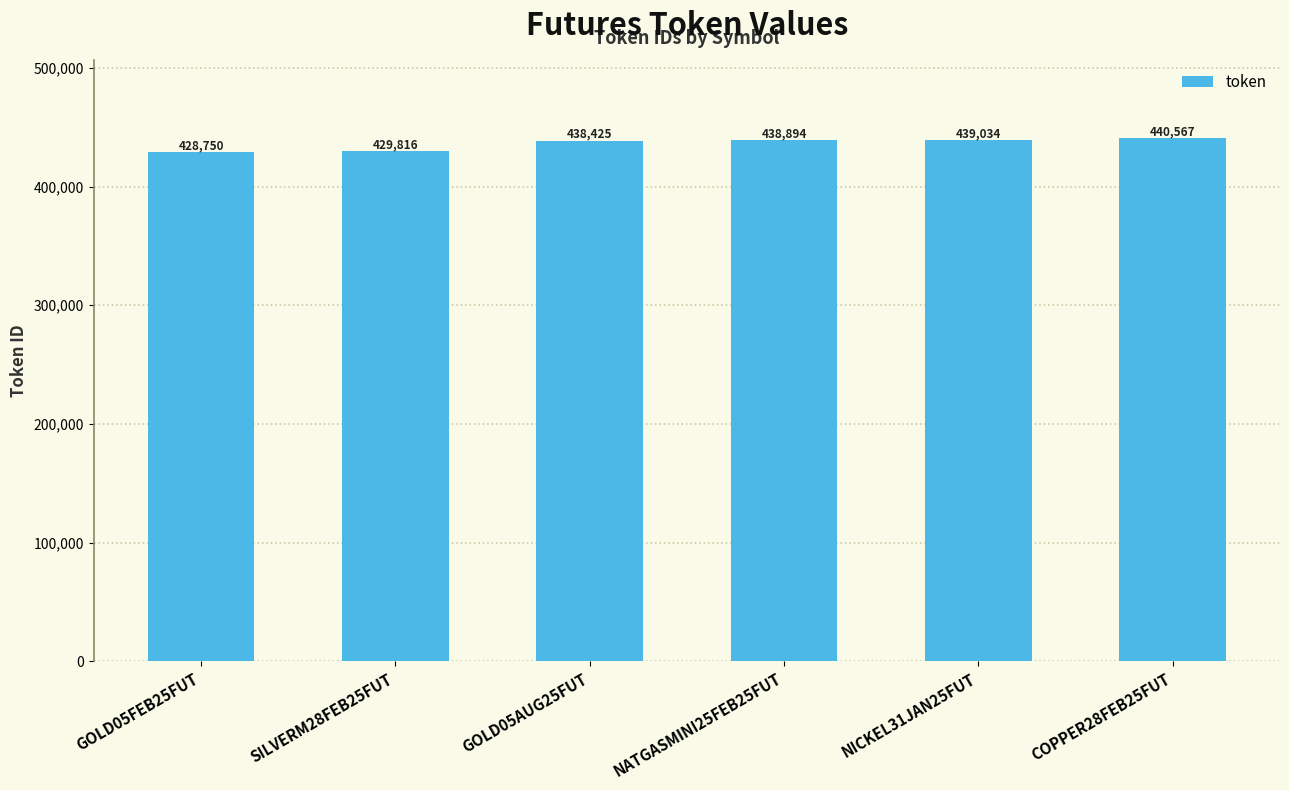

What position from the left is SILVERM28FEB25FUT?

2